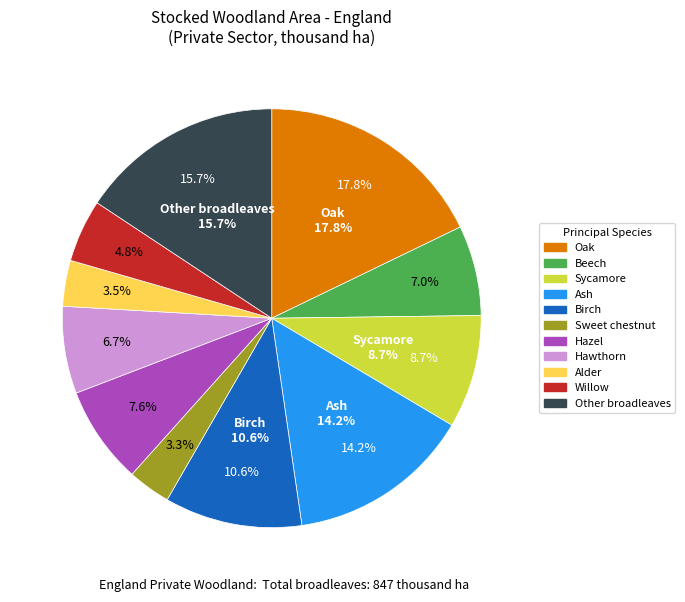

How many slices are in this pie chart?

11